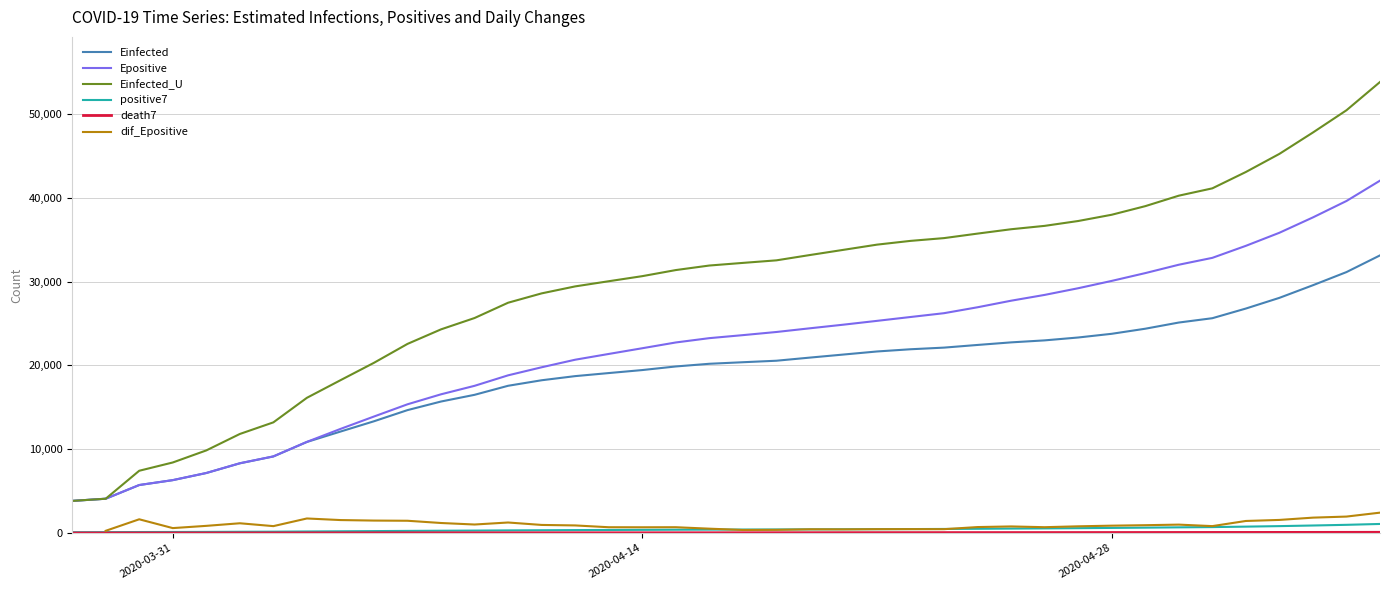

What is the lowest value of the Einfected series?

3830.2